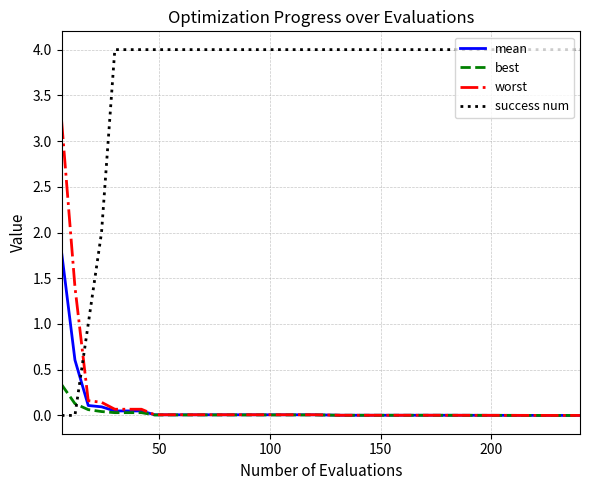

Which series has the largest total across all categories?

success num